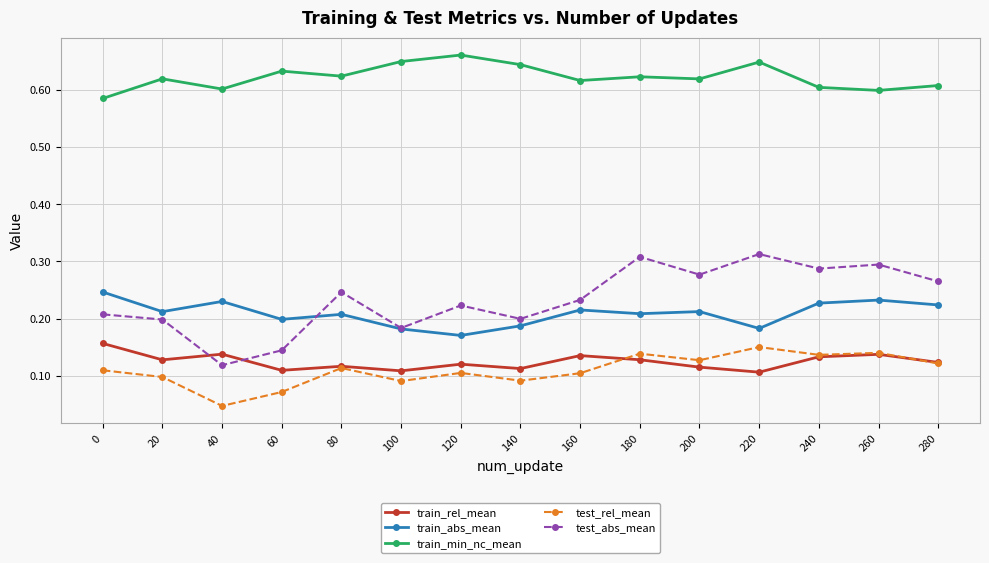

What is the total value across all series at 60?

1.2